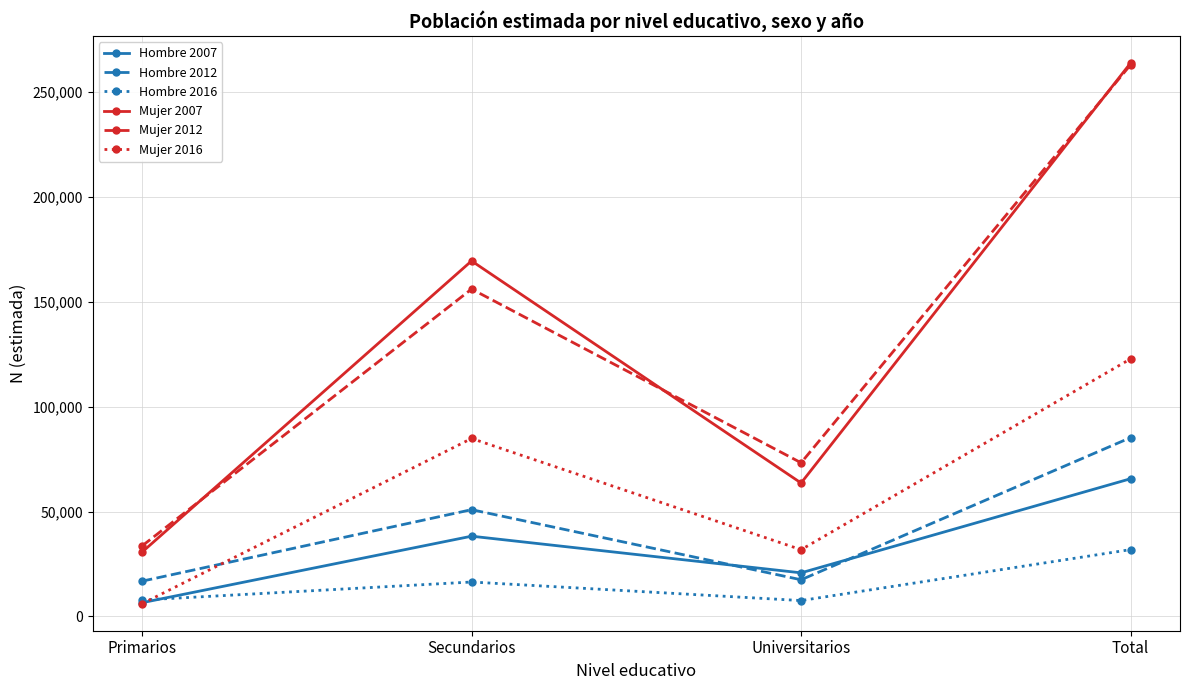

Count the Mujer 2007 values in the range 63653 to 263932.

3